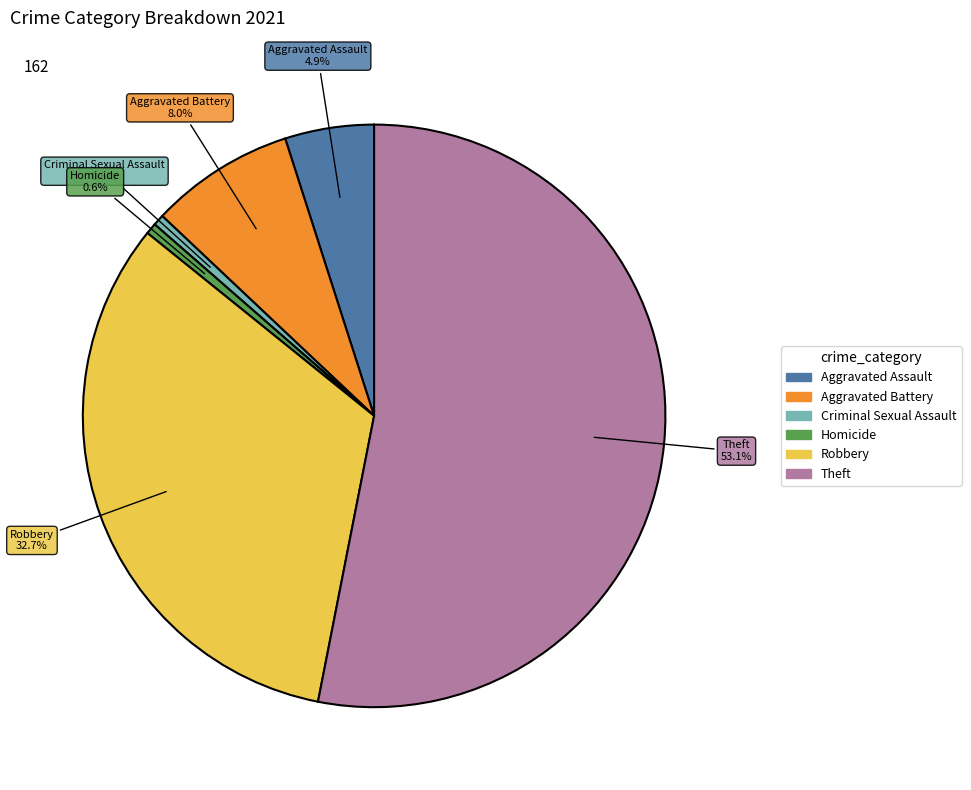

How many slices are in this pie chart?

6